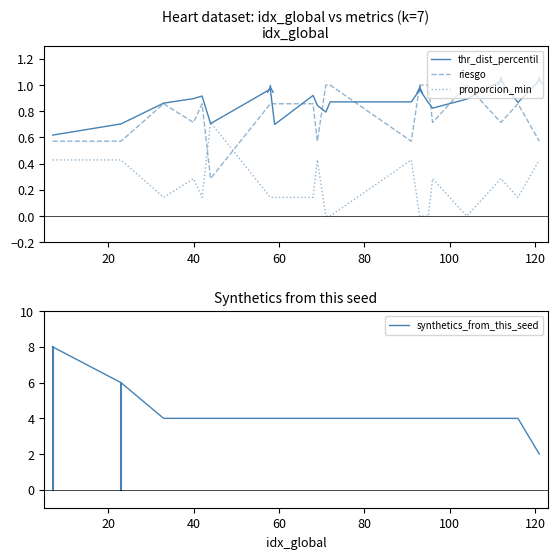

What is the minimum value for riesgo?

0.3